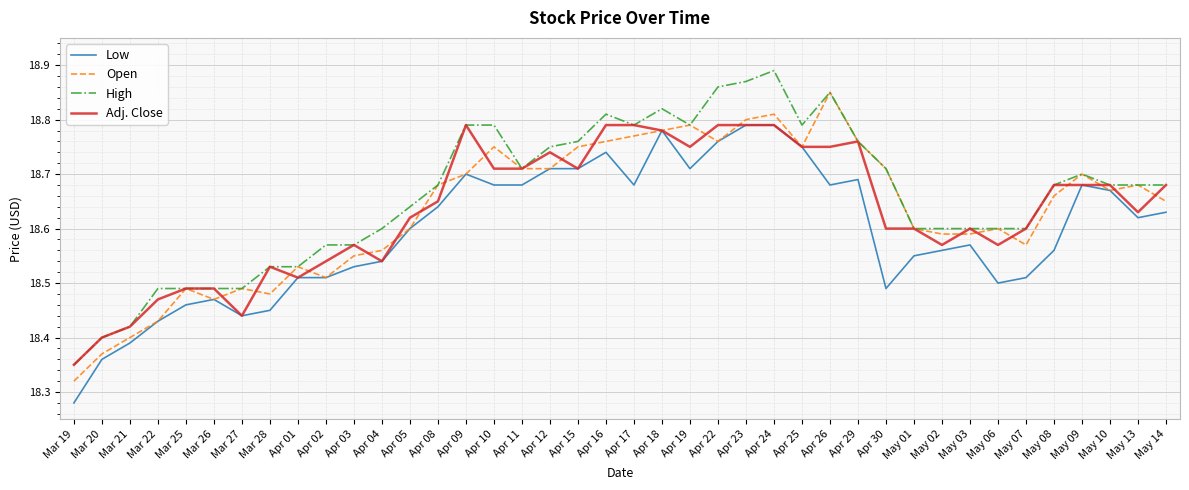

Which category has the highest value across all series?

Apr 24